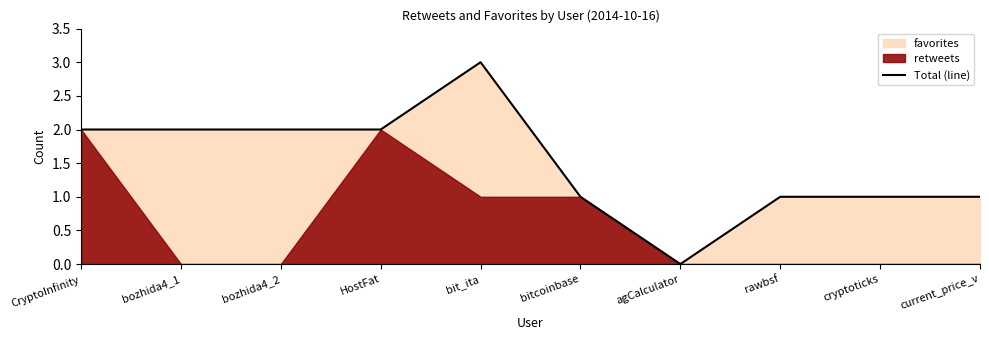

True or false: the data has more than 0 interior local peaks.

True